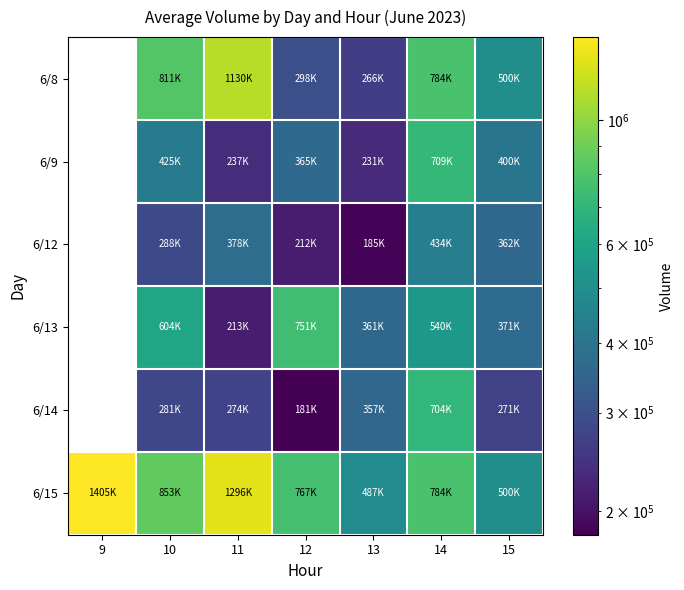

Count the number of categories in the chart.

7